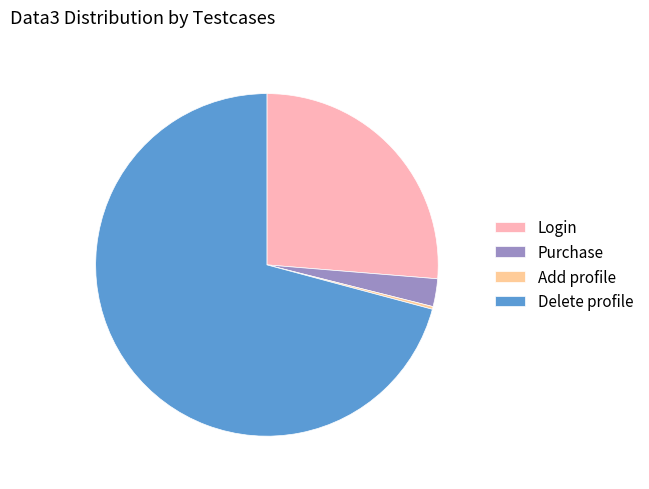

Which has a higher value, Purchase or Delete profile?

Delete profile